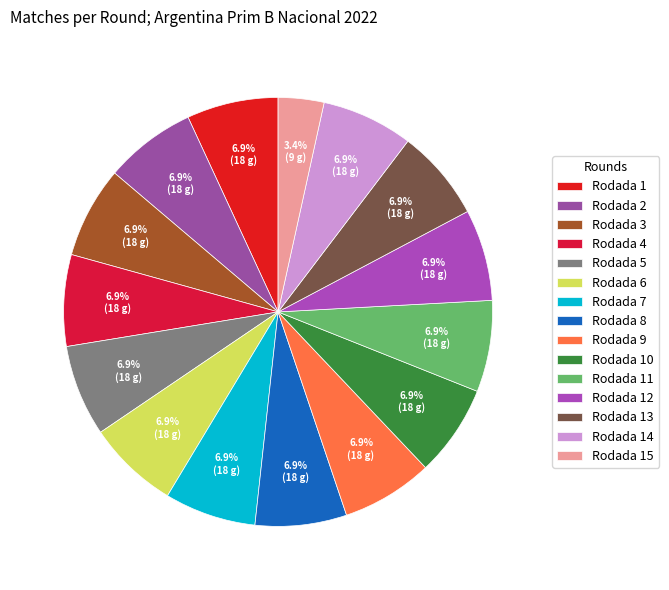

Combined, do Rodada 10 and Rodada 11 account for over 50%?

No